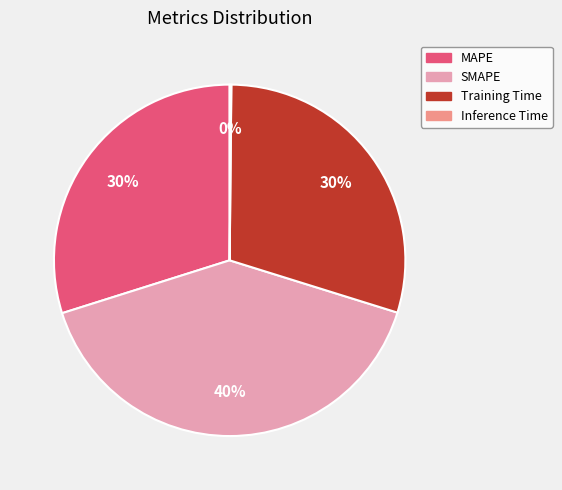

Is it true that Training Time is 30% of the pie?

True